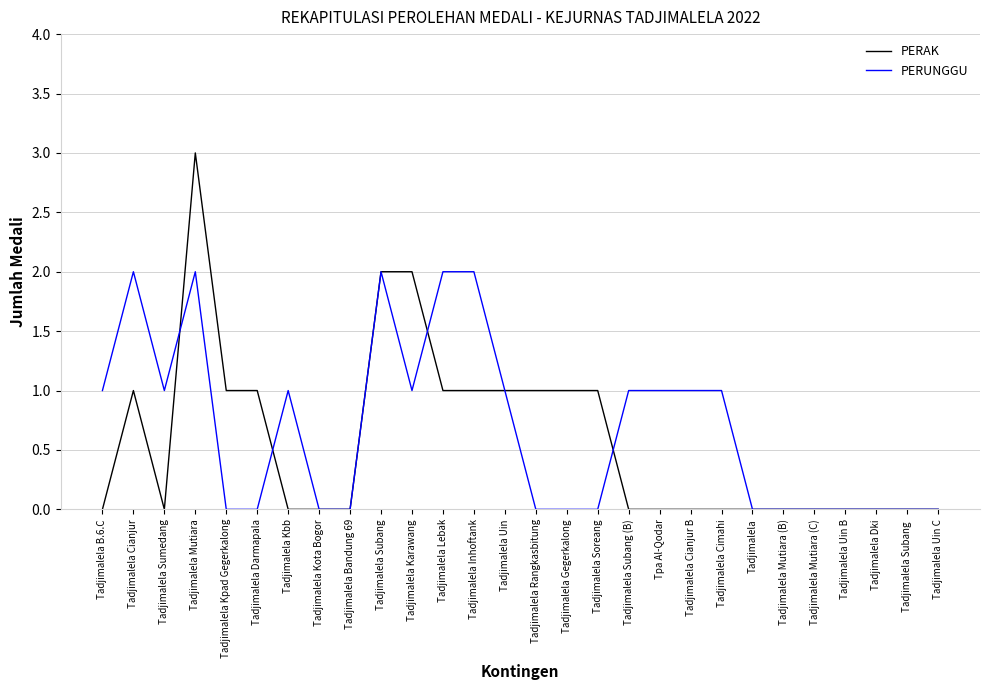

The PERAK series shows 1 at Tadjimalela Gegerkalong. True or false?

True